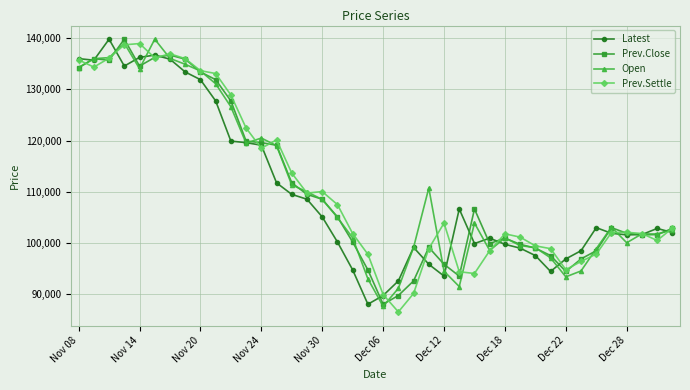

True or false: Open has more than 2 points higher than both neighbors.

True